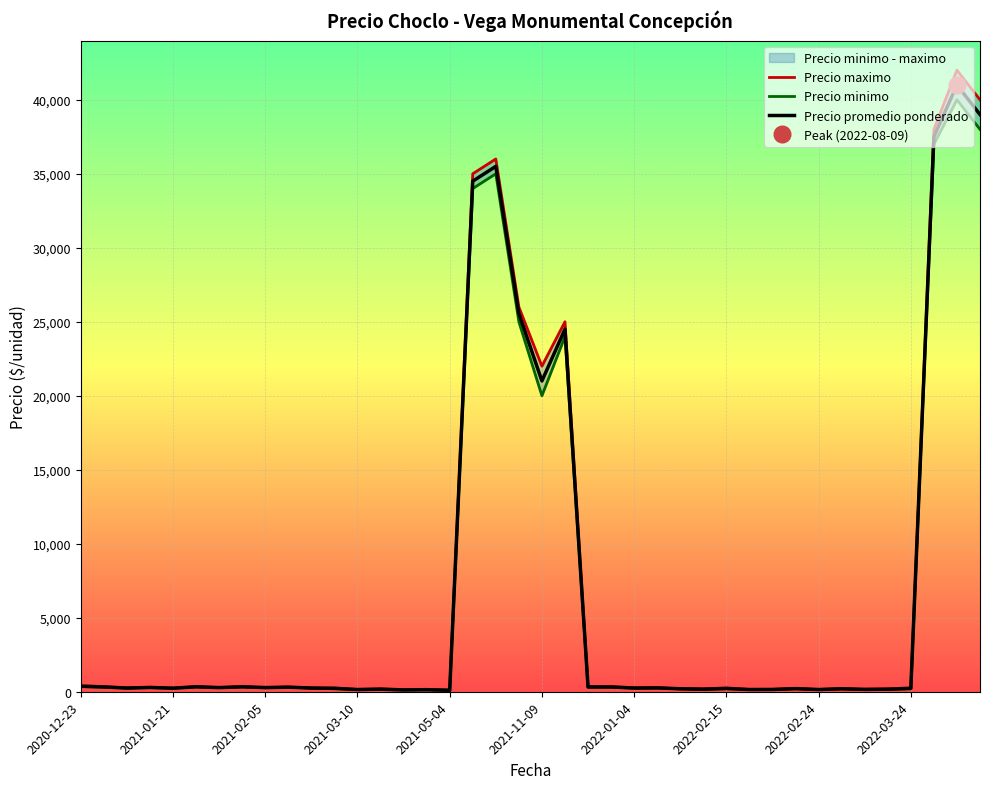

True or false: Precio maximo and Precio promedio ponderado cross at least once.

False